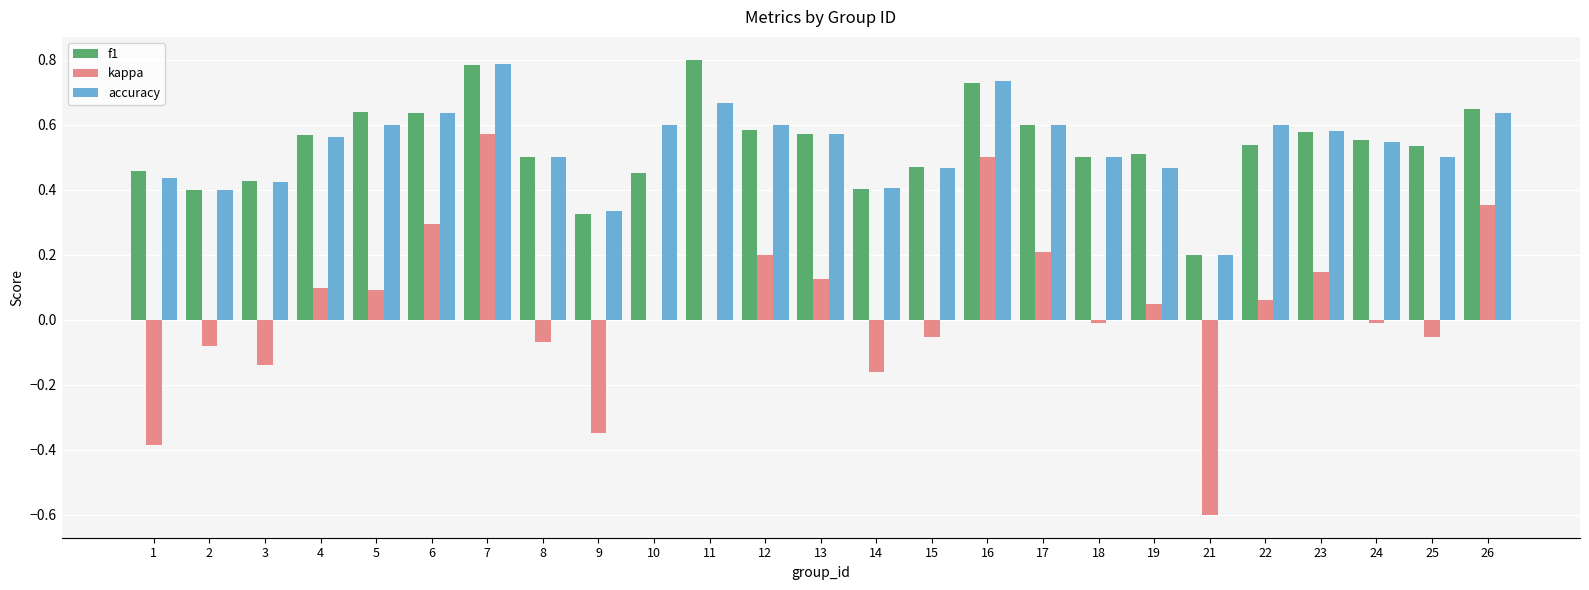

What is the total value across all series at 8?

0.9